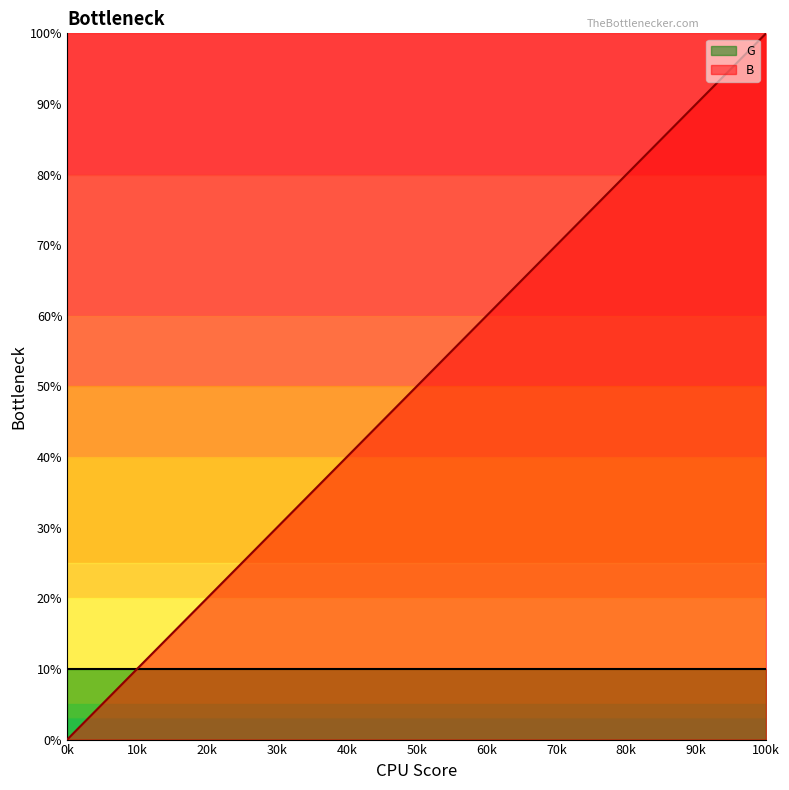

What is the lowest value of the G series?

10.0